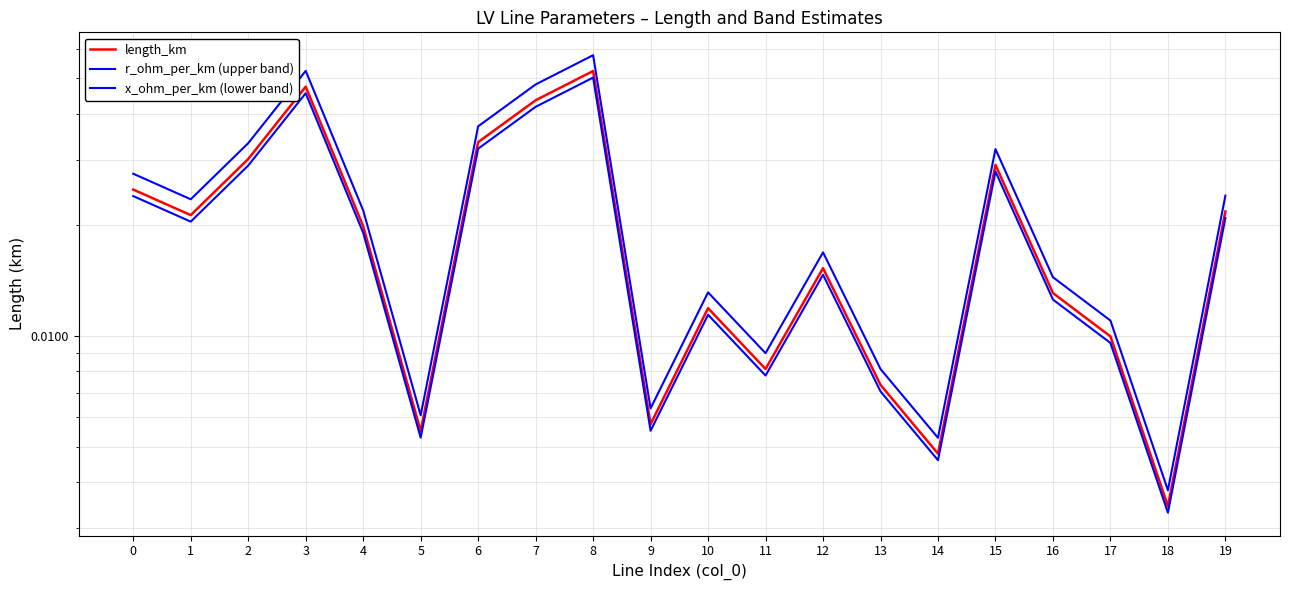

Reading right to left, list all the values displayed in this chart.

length_km: 19=0.0	18=0.0	17=0.0	16=0.0	15=0.0	14=0.0	13=0.0	12=0.0	11=0.0	10=0.0	9=0.0	8=0.1	7=0.0	6=0.0	5=0.0	4=0.0	3=0.0	2=0.0	1=0.0	0=0.0
r_ohm_per_km (upper band): 19=0.0	18=0.0	17=0.0	16=0.0	15=0.0	14=0.0	13=0.0	12=0.0	11=0.0	10=0.0	9=0.0	8=0.1	7=0.0	6=0.0	5=0.0	4=0.0	3=0.1	2=0.0	1=0.0	0=0.0
x_ohm_per_km (lower band): 19=0.0	18=0.0	17=0.0	16=0.0	15=0.0	14=0.0	13=0.0	12=0.0	11=0.0	10=0.0	9=0.0	8=0.1	7=0.0	6=0.0	5=0.0	4=0.0	3=0.0	2=0.0	1=0.0	0=0.0